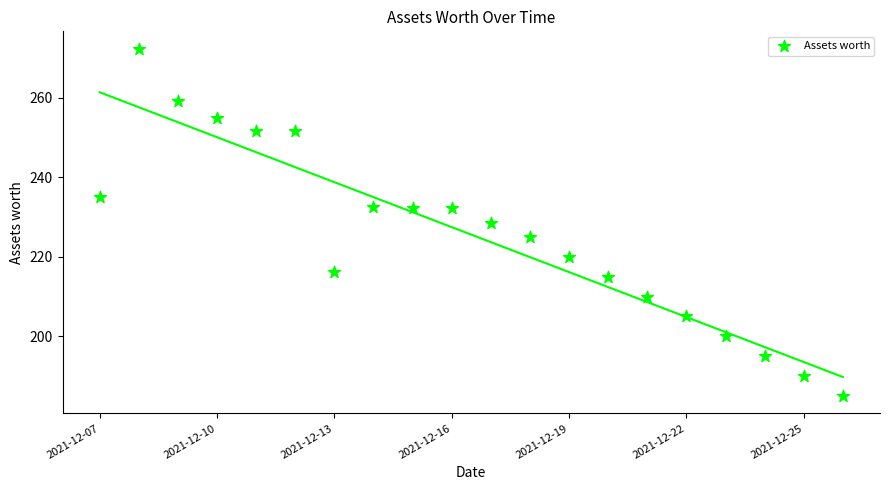

What is the range of Y values (max minus min)?

87.3